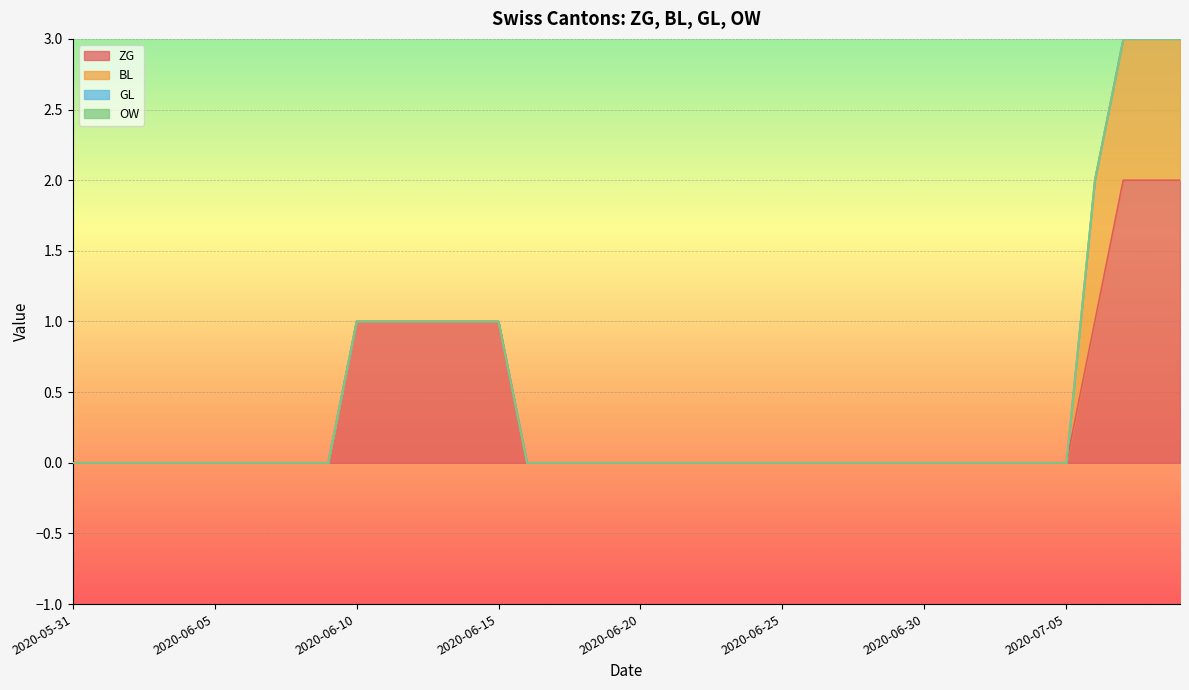

Is the value of BL at 2020-07-03 greater than the value of GL at 2020-06-28?

No